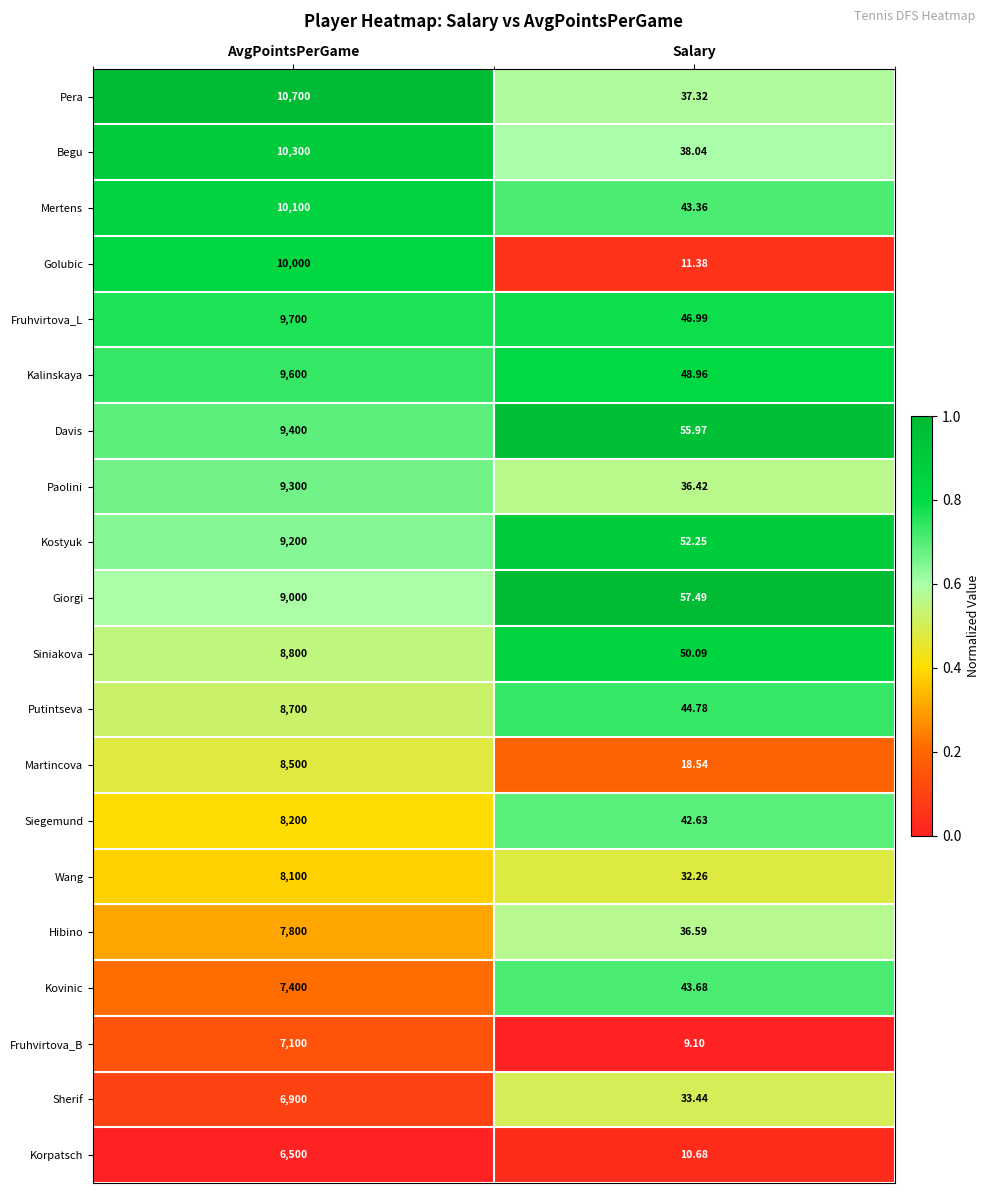

At which category does the chart reach its peak across all series?

AvgPointsPerGame